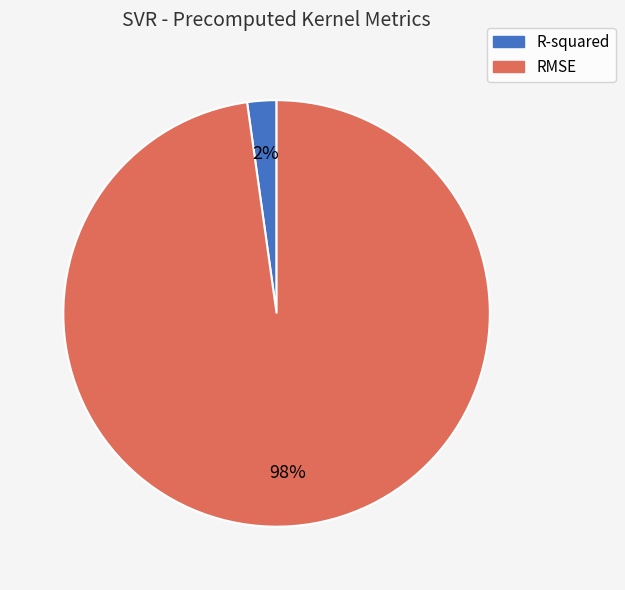

To the nearest percent, what portion does RMSE represent?

98%